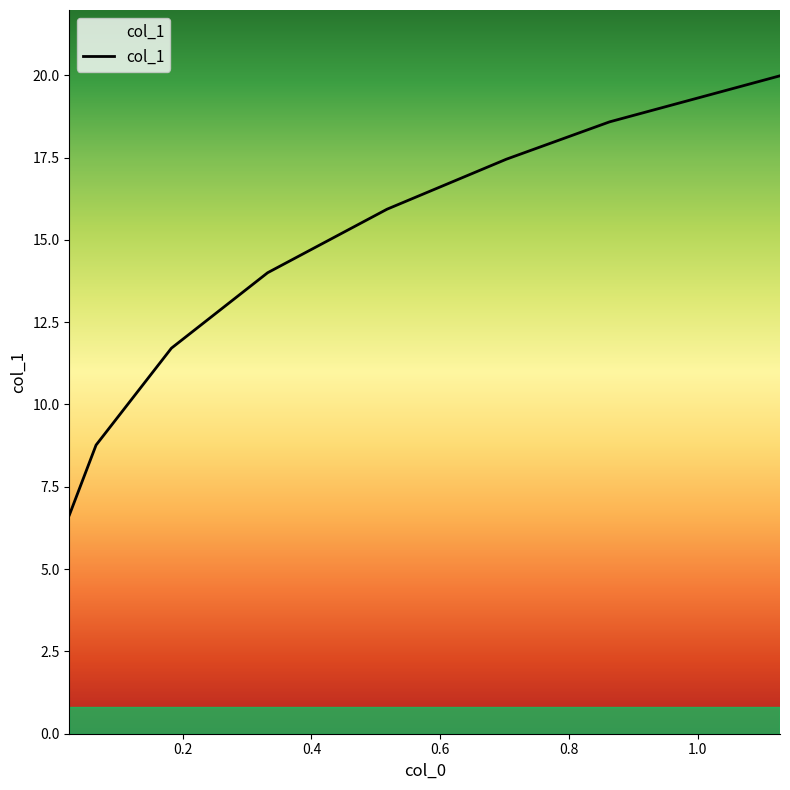

Is this an area chart (filled region under the line)?

No